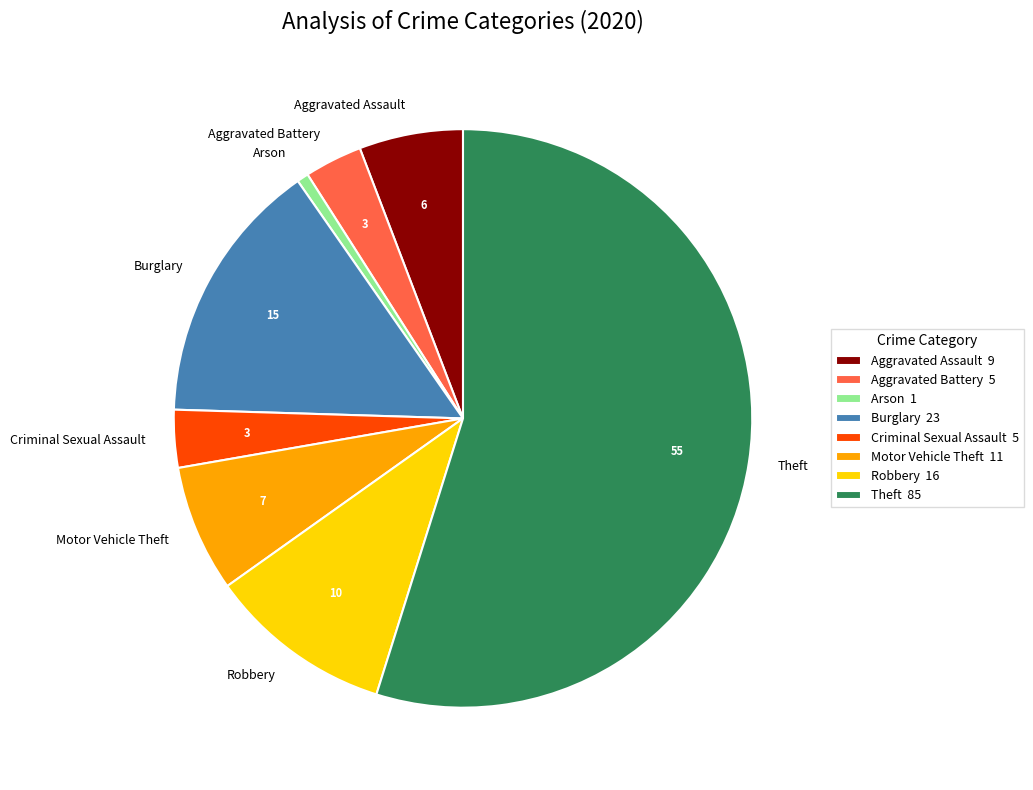

Which category accounts for the majority?

Theft